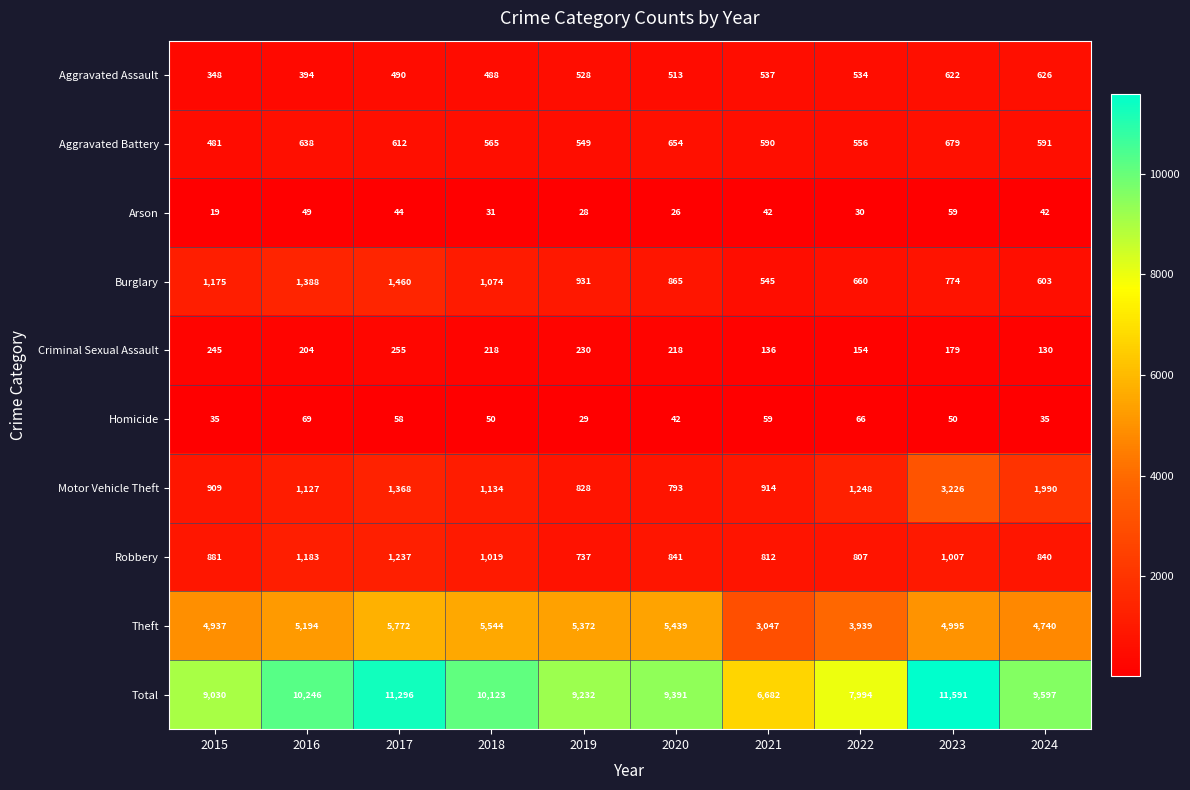

At how many categories does at least one series exceed 1218?

10